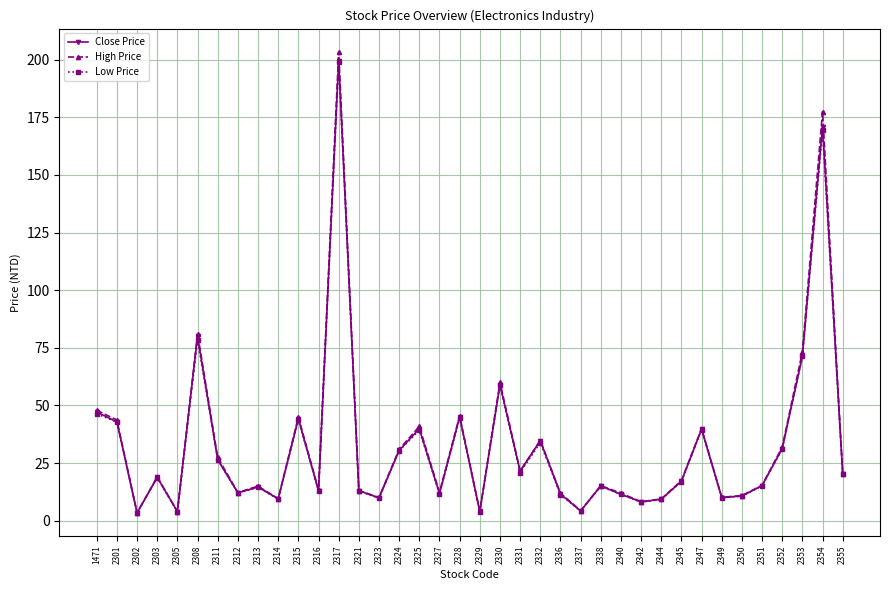

What is the sum of all High Price values?

1257.1